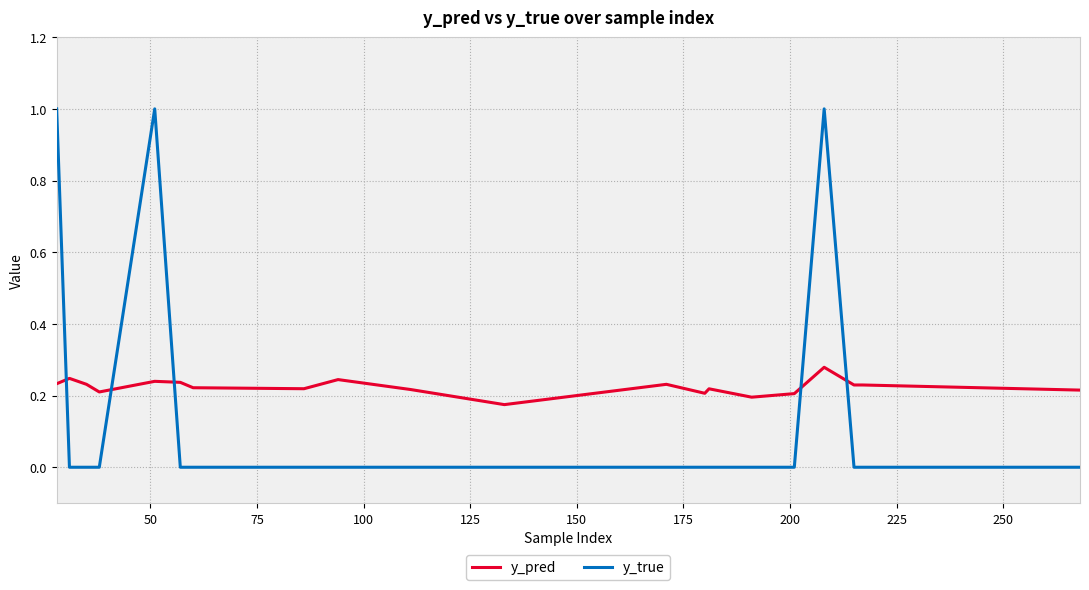

What is the difference between the second highest and minimum values in the y_true series?

1.0